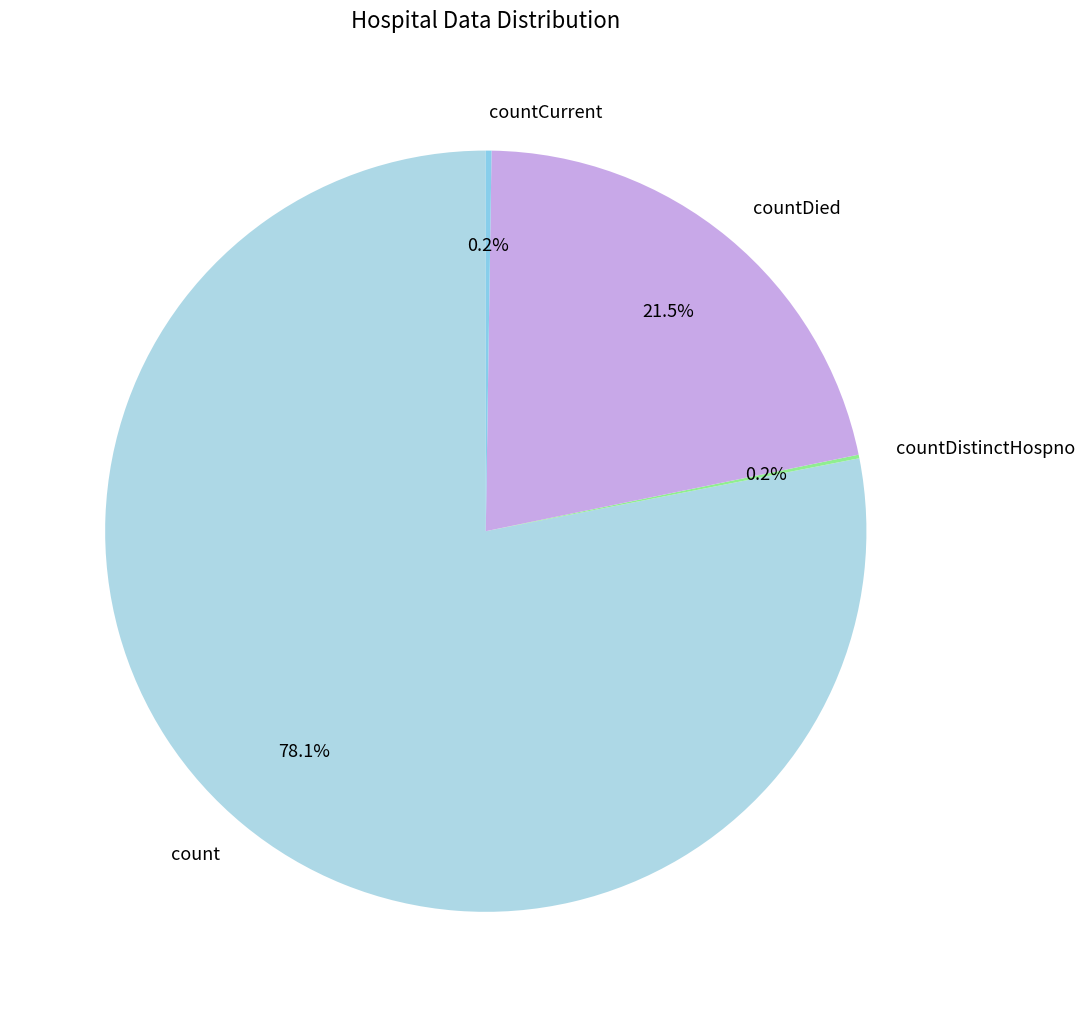

What percentage is NOT represented by countDied?

78.5%